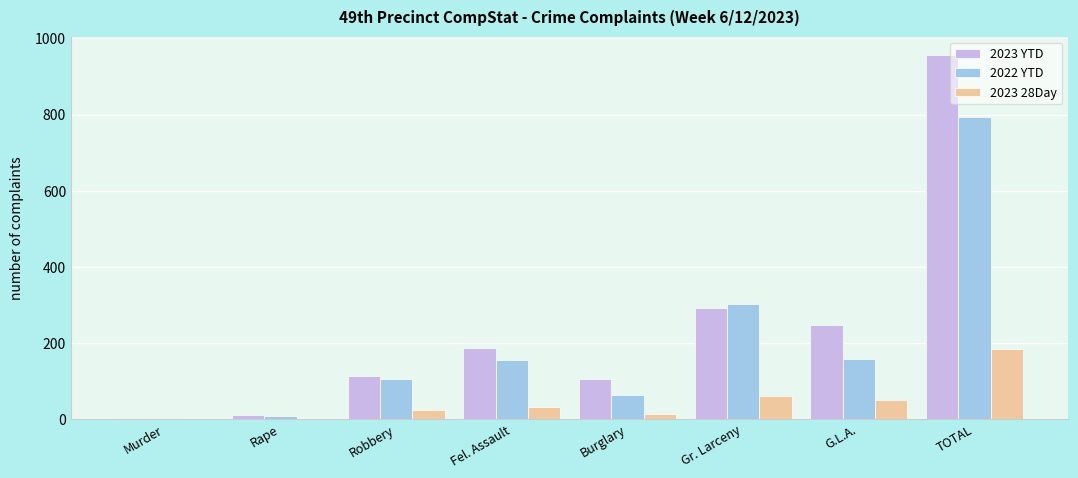

Is the value of 2023 28Day at Robbery greater than the value of 2022 YTD at Burglary?

No